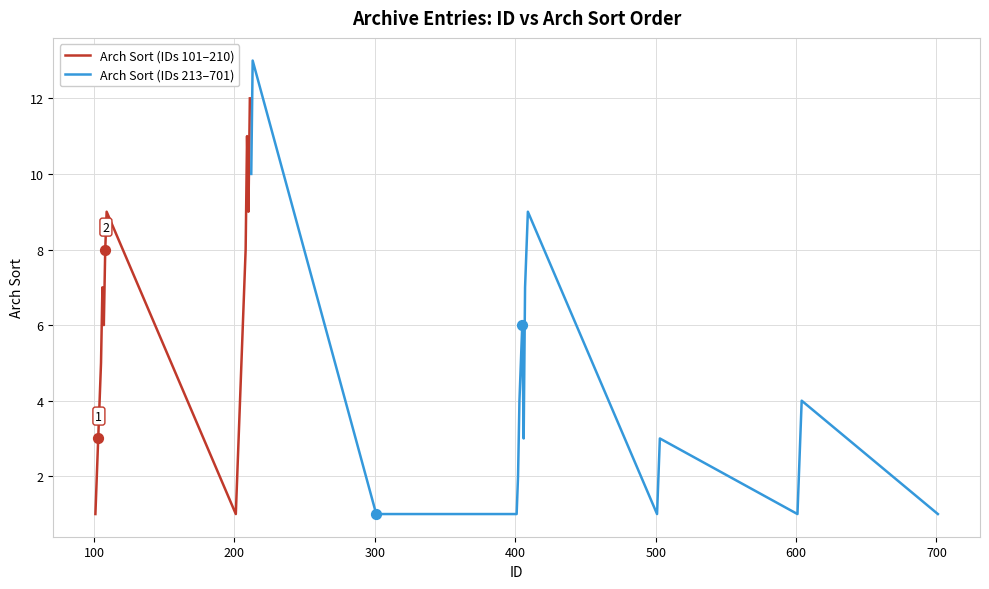

What is the maximum value for Arch Sort (IDs 101–210)?

12